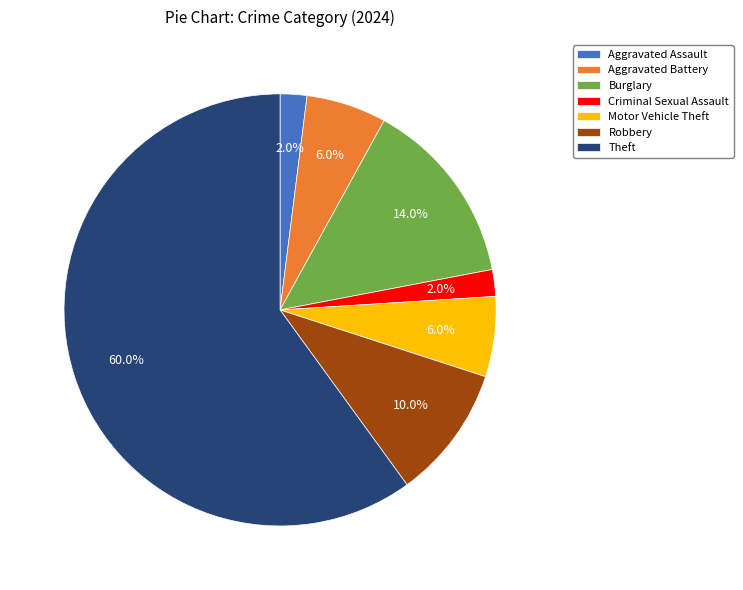

Which has a higher value, Criminal Sexual Assault or Motor Vehicle Theft?

Motor Vehicle Theft